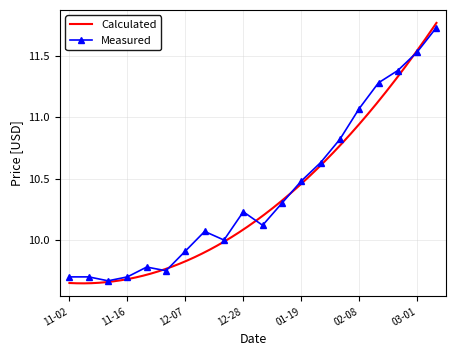

Which has a higher value, 2020-11-23 or 2021-02-22?

2021-02-22